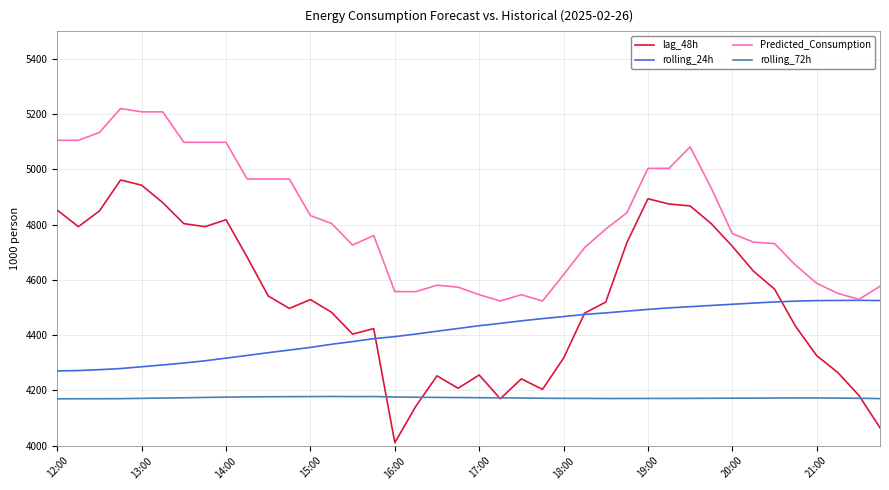

List the series in order of their peak value, lowest first.

rolling_72h, rolling_24h, lag_48h, Predicted_Consumption